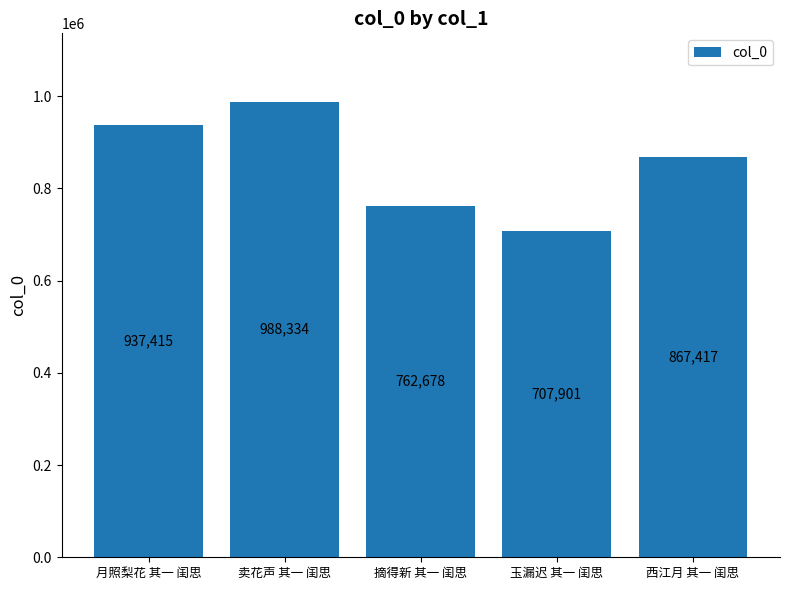

Reading right to left, extract all data points from this chart.

867417	707901	762678	988334	937415